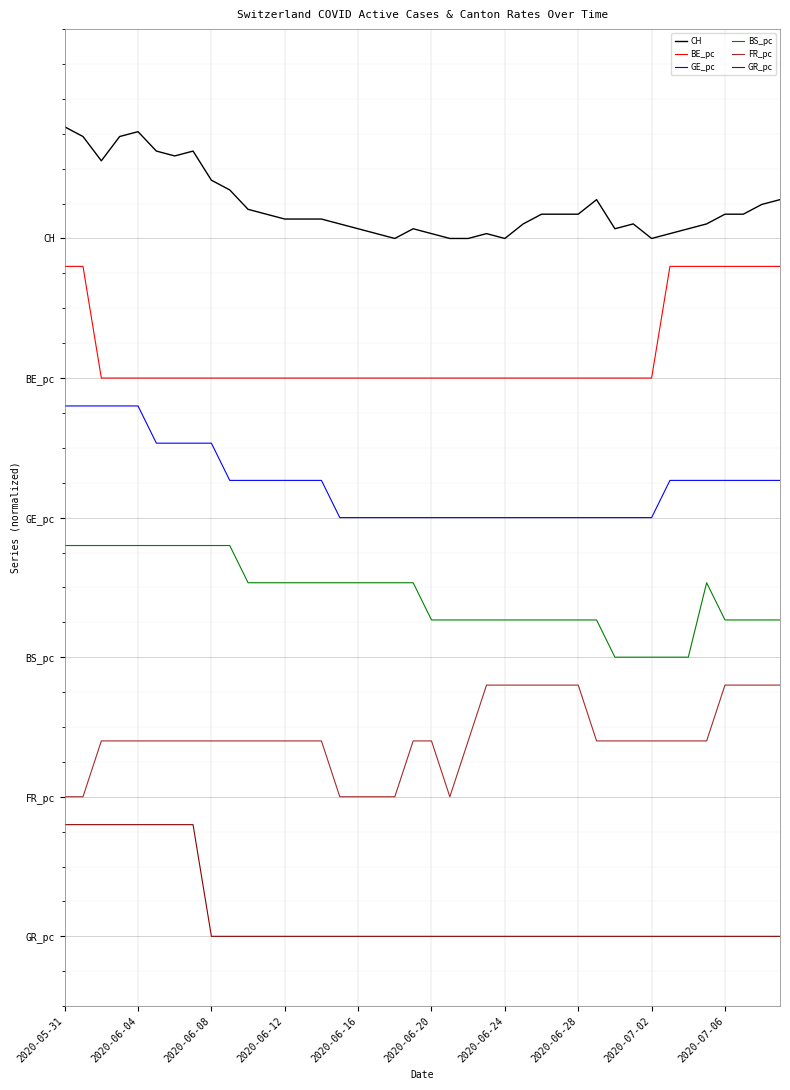

What are all the series names shown in the legend?

CH, BE_pc, GE_pc, BS_pc, FR_pc, GR_pc